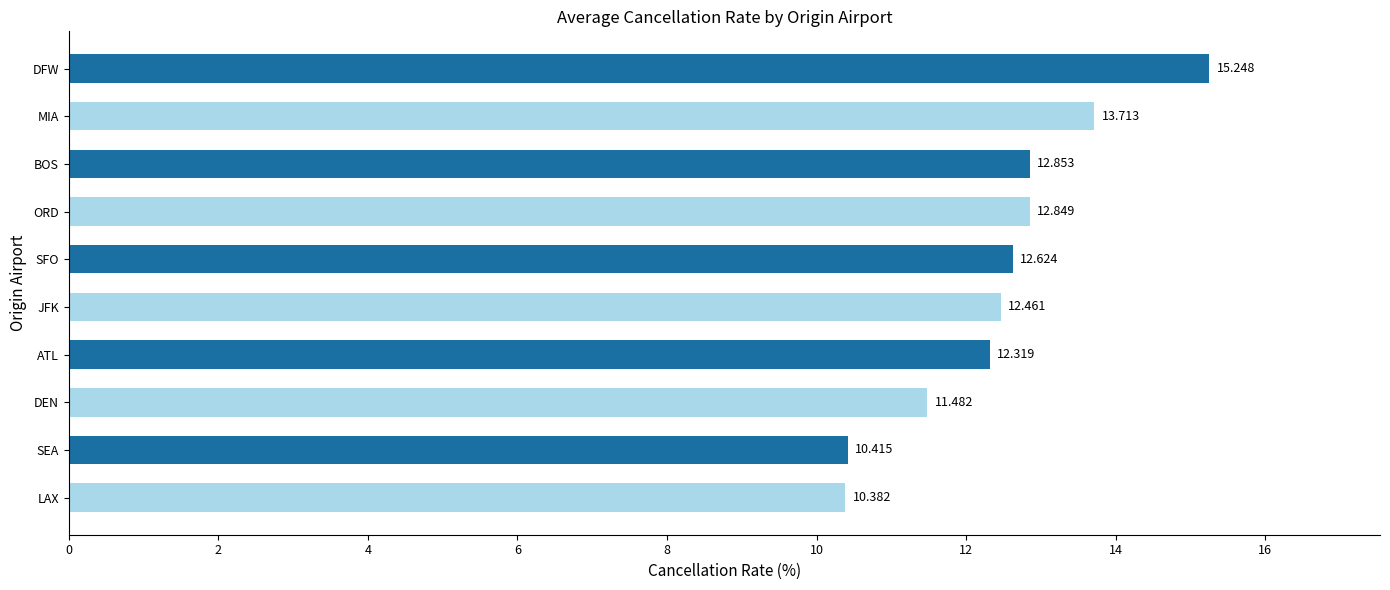

How many bars are there in total?

10